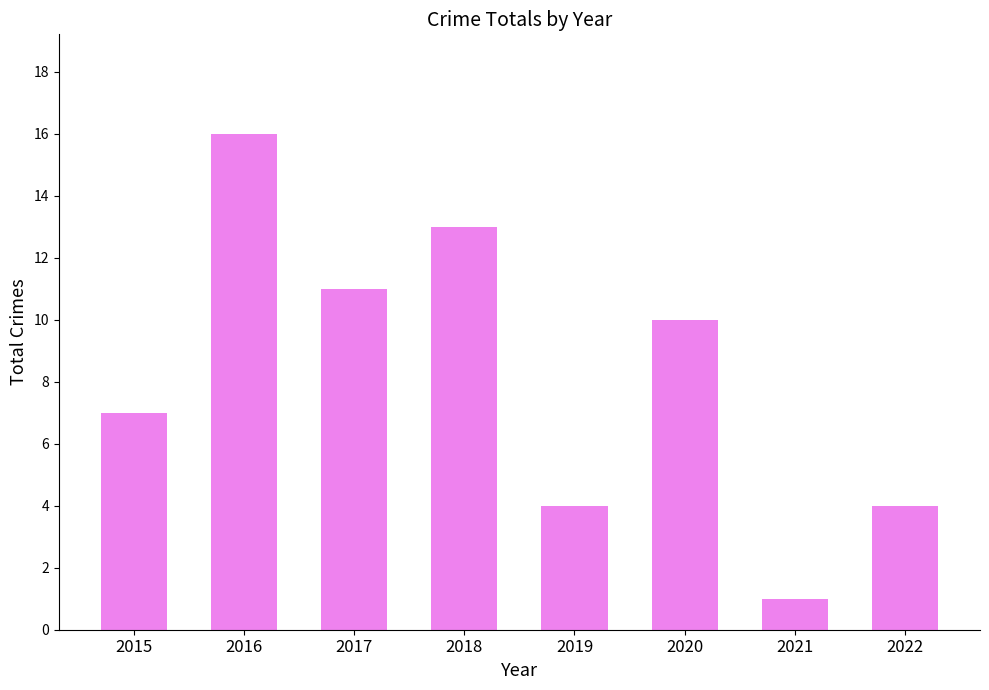

What is the sum of the values at 2021 and 2017?

12